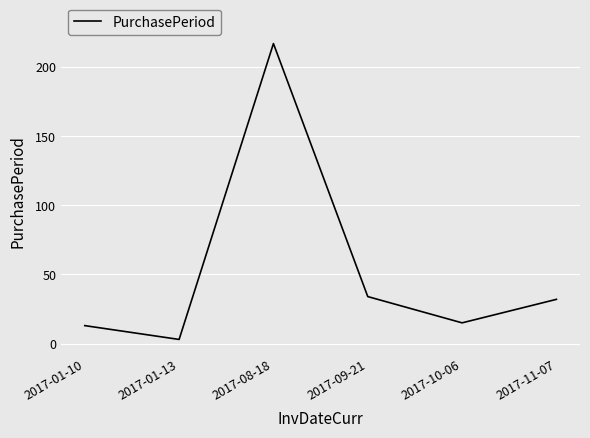

What is the smallest value displayed?

3